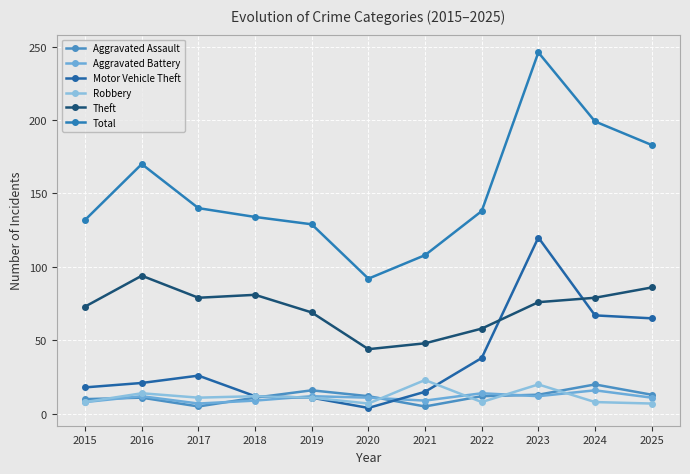

True or false: Aggravated Assault has a value of 12 at 2022.

True